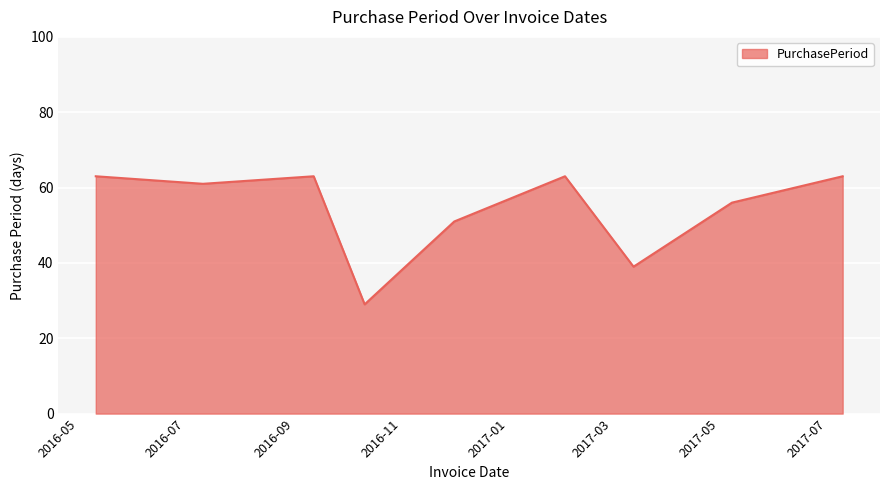

What is the greatest value displayed?

63